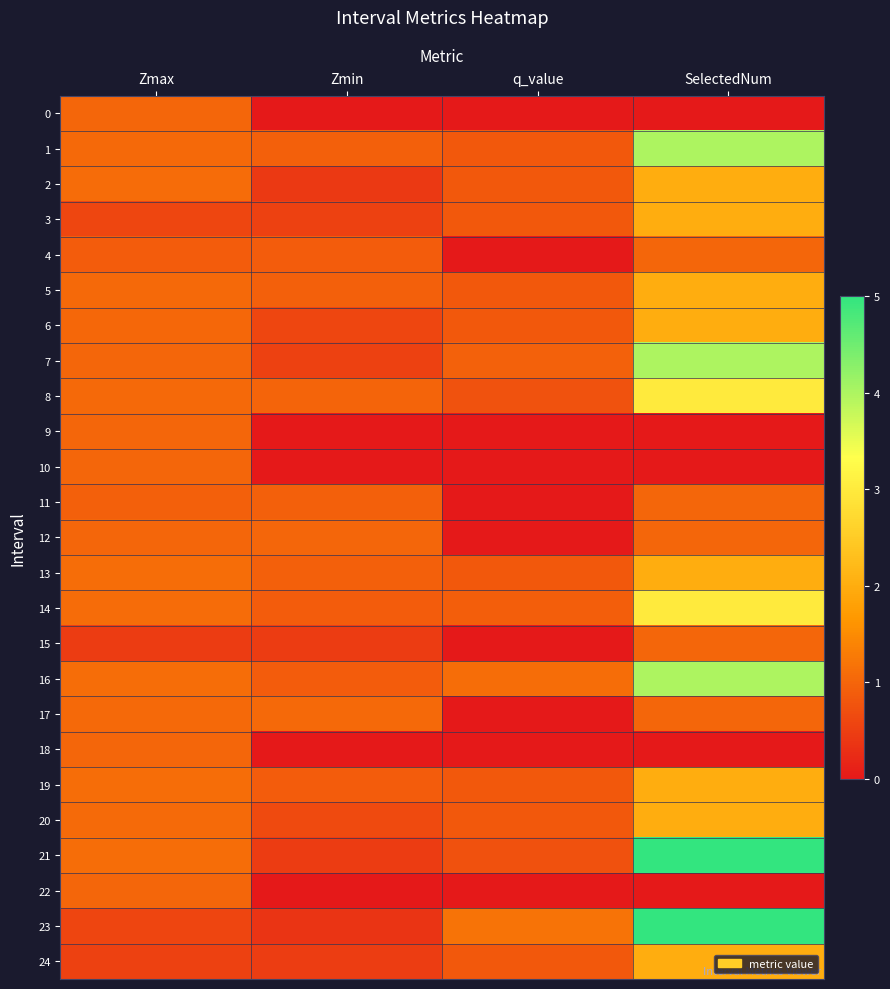

Reading right to left, what are all the values shown in this chart?

0: SelectedNum=0.0	q_value=0.0	Zmin=0.0	Zmax=1.0
1: SelectedNum=4.0	q_value=0.8	Zmin=0.9	Zmax=1.0
2: SelectedNum=2.0	q_value=0.8	Zmin=0.4	Zmax=1.1
3: SelectedNum=2.0	q_value=0.8	Zmin=0.5	Zmax=0.6
4: SelectedNum=1.0	q_value=0.0	Zmin=0.9	Zmax=0.9
5: SelectedNum=2.0	q_value=0.8	Zmin=0.9	Zmax=1.1
6: SelectedNum=2.0	q_value=0.8	Zmin=0.6	Zmax=1.0
7: SelectedNum=4.0	q_value=1.0	Zmin=0.5	Zmax=1.0
8: SelectedNum=3.0	q_value=0.7	Zmin=1.0	Zmax=1.0
9: SelectedNum=0.0	q_value=0.0	Zmin=0.0	Zmax=1.0
10: SelectedNum=0.0	q_value=0.0	Zmin=0.0	Zmax=1.0
11: SelectedNum=1.0	q_value=0.0	Zmin=0.9	Zmax=0.9
12: SelectedNum=1.0	q_value=0.0	Zmin=1.0	Zmax=1.0
13: SelectedNum=2.0	q_value=0.8	Zmin=0.9	Zmax=1.1
14: SelectedNum=3.0	q_value=0.9	Zmin=0.9	Zmax=1.1
15: SelectedNum=1.0	q_value=0.0	Zmin=0.5	Zmax=0.5
16: SelectedNum=4.0	q_value=1.1	Zmin=0.9	Zmax=1.1
17: SelectedNum=1.0	q_value=0.0	Zmin=1.0	Zmax=1.0
18: SelectedNum=0.0	q_value=0.0	Zmin=0.0	Zmax=1.0
19: SelectedNum=2.0	q_value=0.8	Zmin=0.9	Zmax=1.1
20: SelectedNum=2.0	q_value=0.8	Zmin=0.7	Zmax=1.1
21: SelectedNum=5.0	q_value=0.7	Zmin=0.5	Zmax=1.1
22: SelectedNum=0.0	q_value=0.0	Zmin=0.0	Zmax=1.0
23: SelectedNum=5.0	q_value=1.2	Zmin=0.4	Zmax=0.6
24: SelectedNum=2.0	q_value=0.8	Zmin=0.5	Zmax=0.5